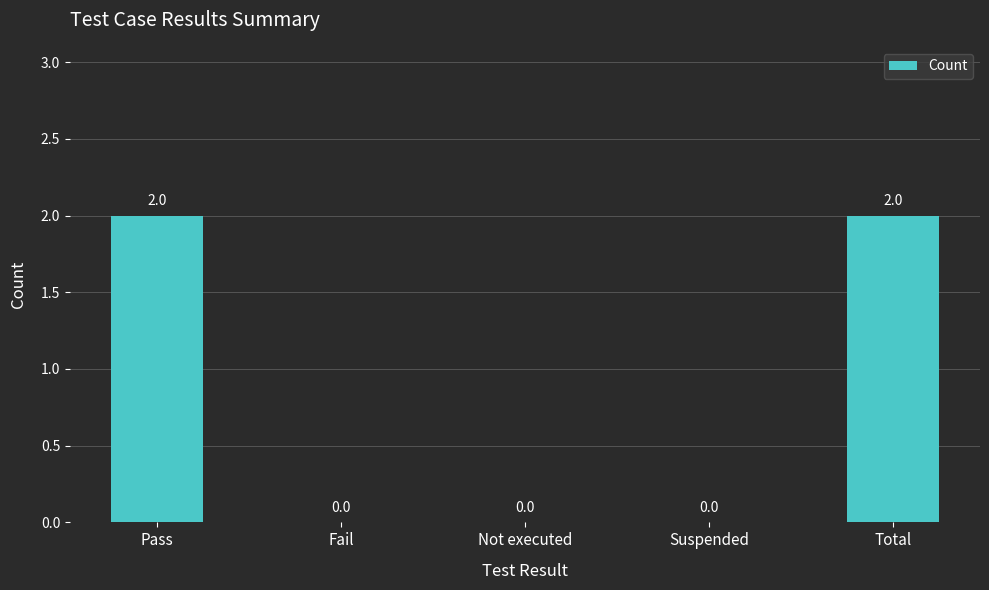

The value at Suspended is -1. True or false?

False